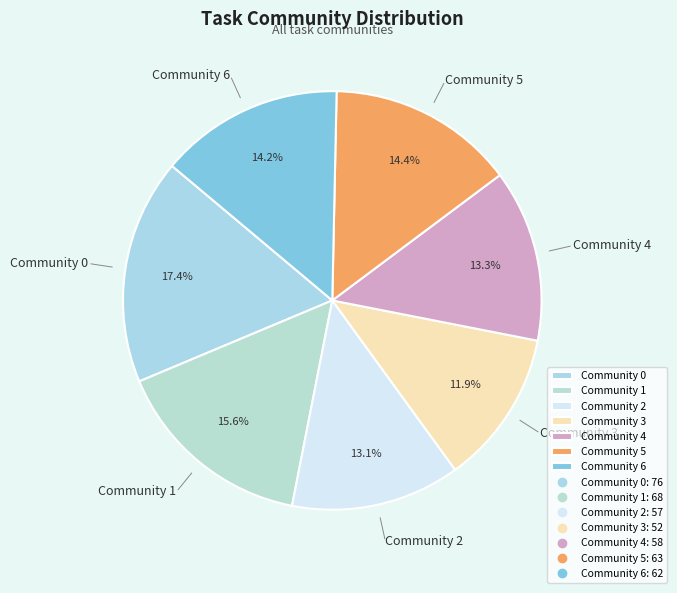

Count the number of slices in the pie.

7